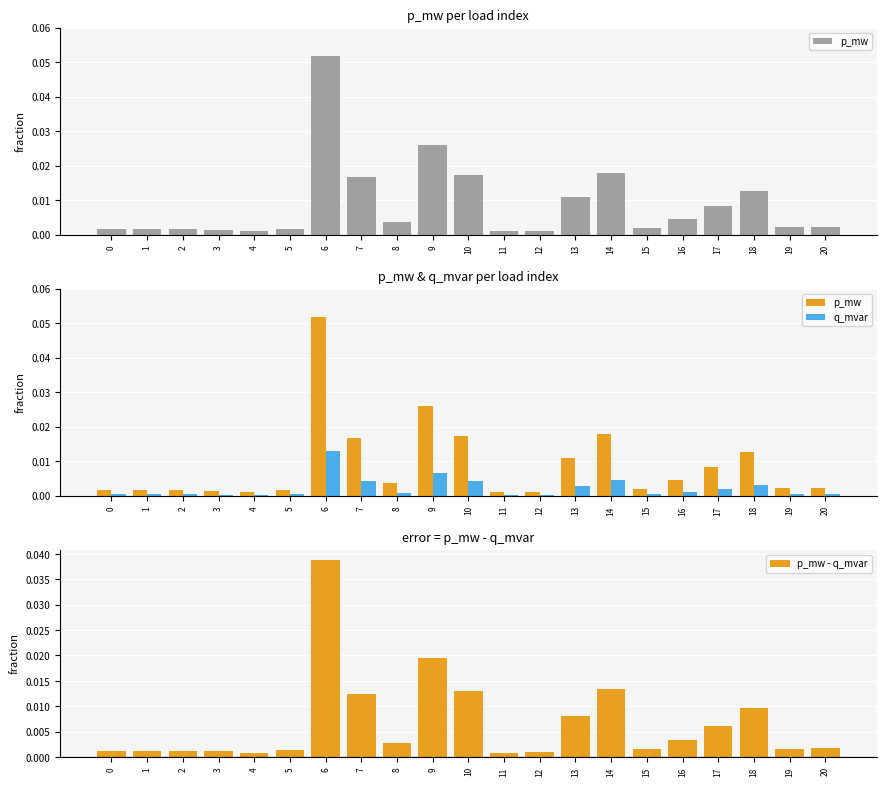

Which series has the largest range (max minus min)?

p_mw